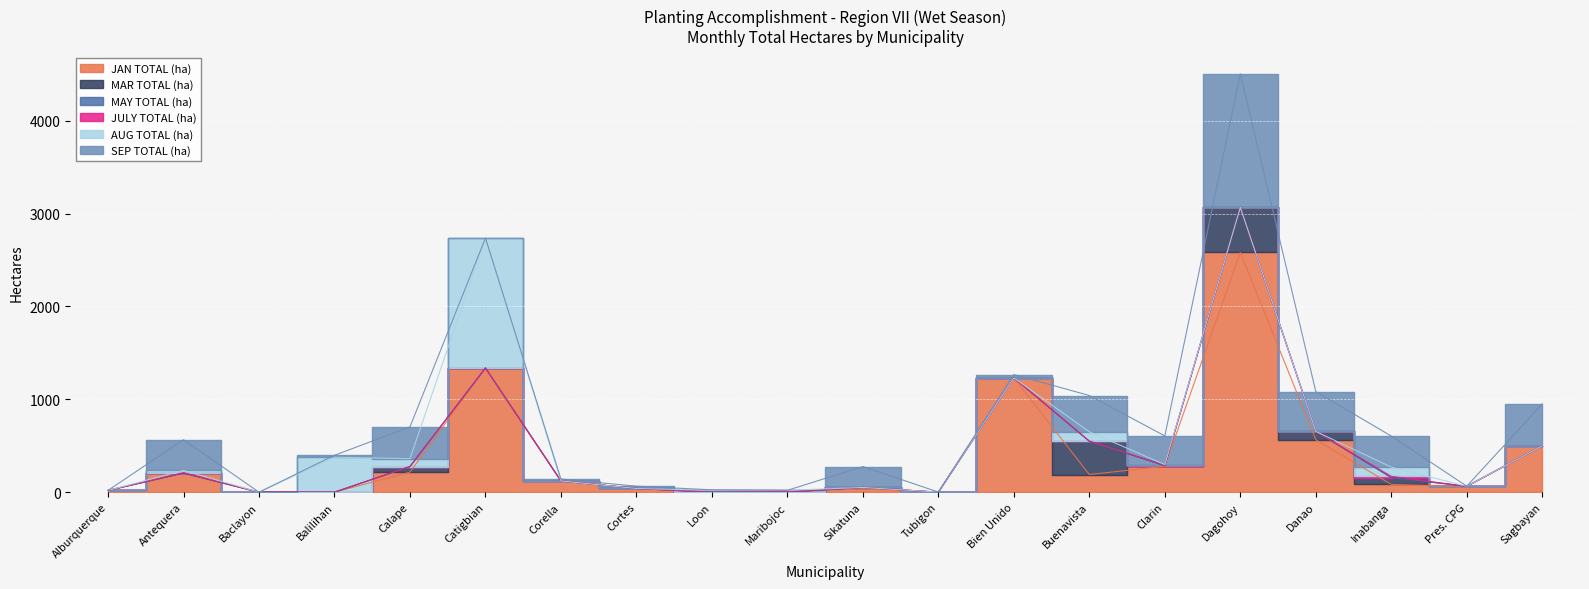

Which series changed the most between Catigbian and Dagohoy?

SEP TOTAL (ha)